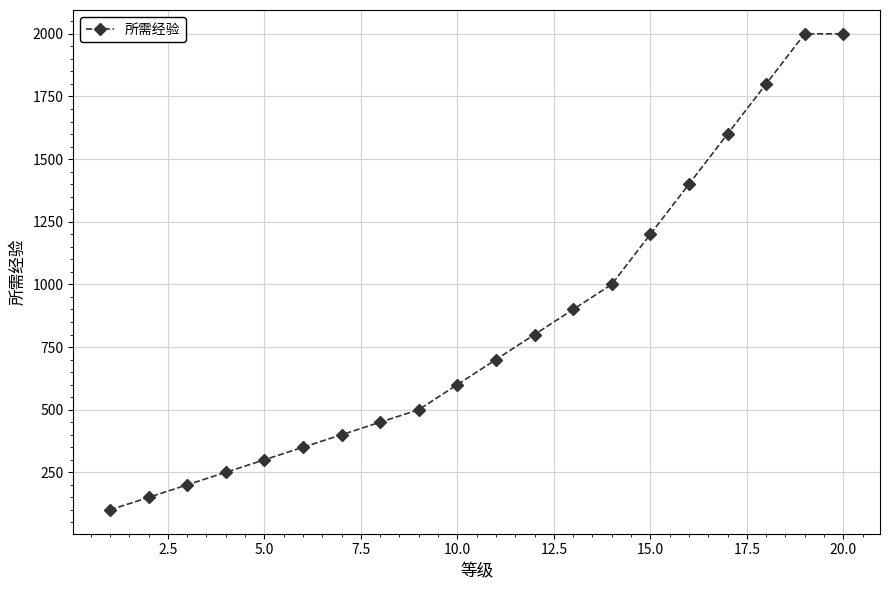

Reading right to left, what are all the values shown in this chart?

2000	2000	1800	1600	1400	1200	1000	900	800	700	600	500	450	400	350	300	250	200	150	100